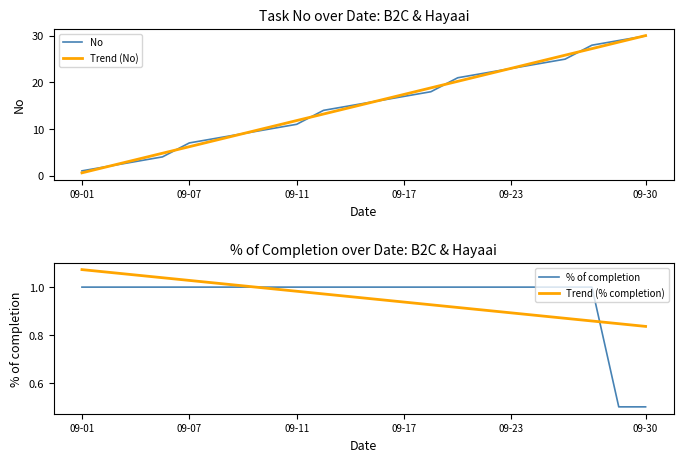

At which label does No reach its minimum?

09-01